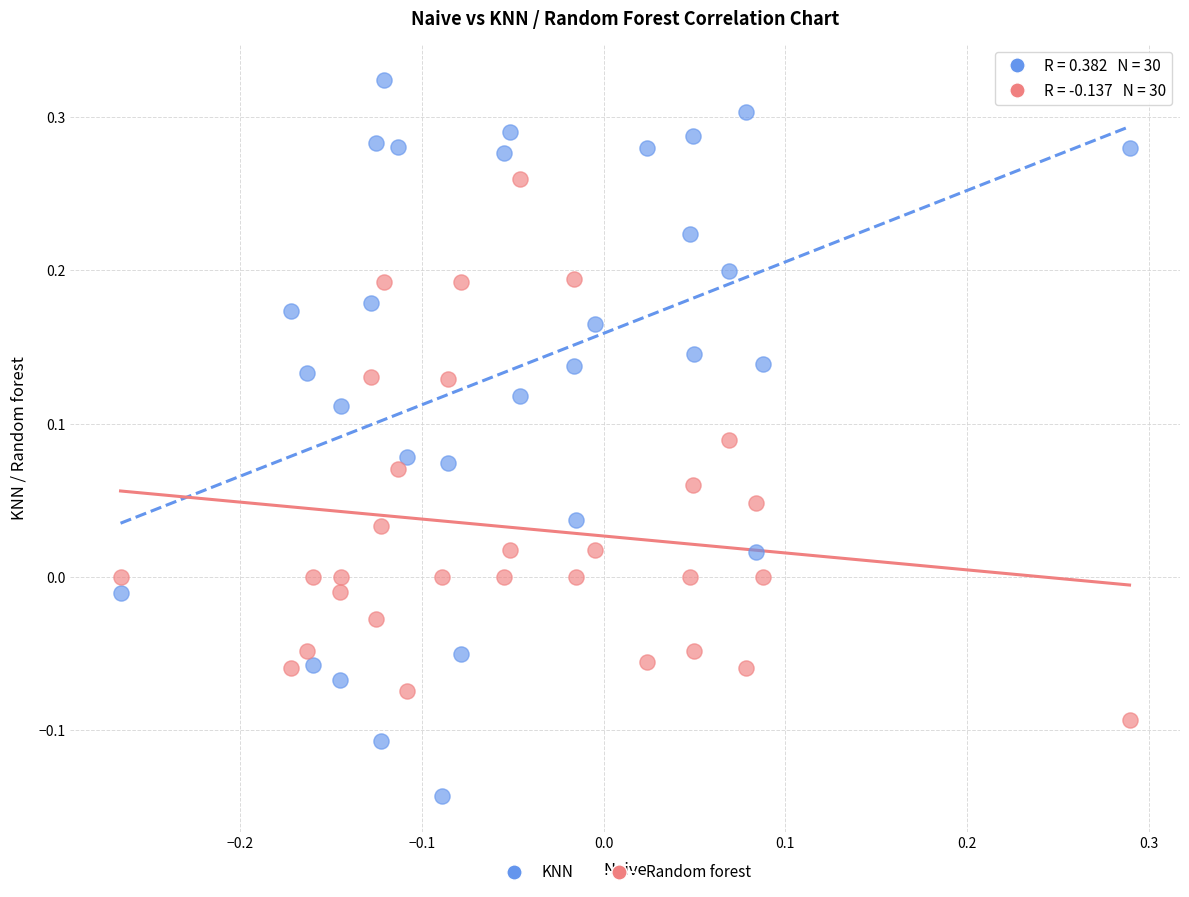

Which series has the largest Y range (max minus min)?

KNN